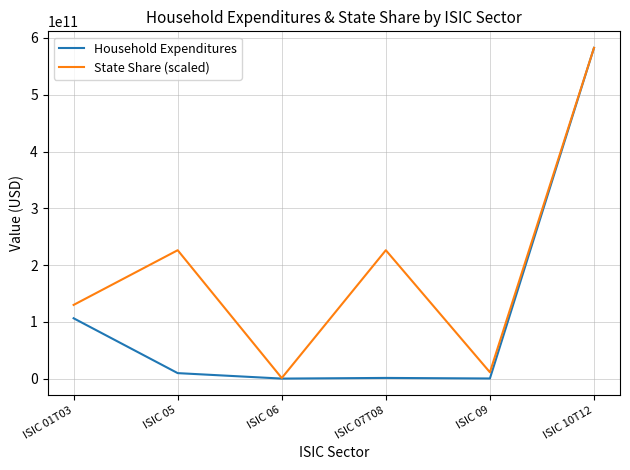

At which label does State Share (scaled) reach its peak?

ISIC 10T12